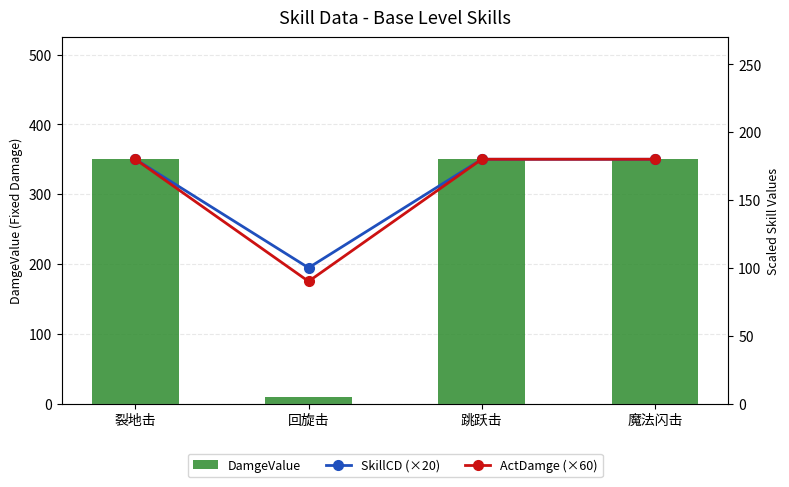

Reading left to right, transcribe all the data shown in this chart.

DamgeValue: 350	10	350	350
SkillCD (×20): 180	100	180	180
ActDamge (×60): 180	90	180	180